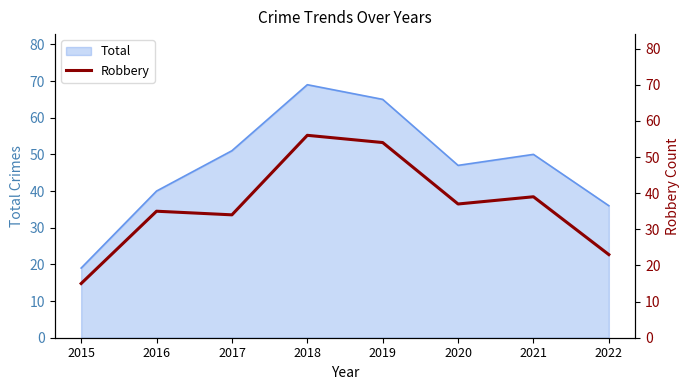

Does the chart display data point markers on the line(s)?

No